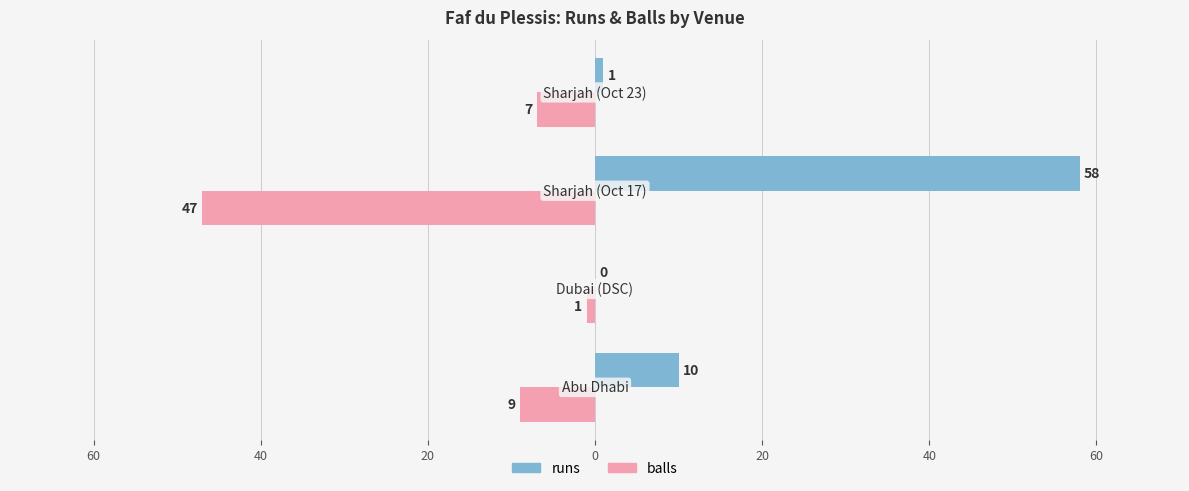

How many bars are there in total?

8